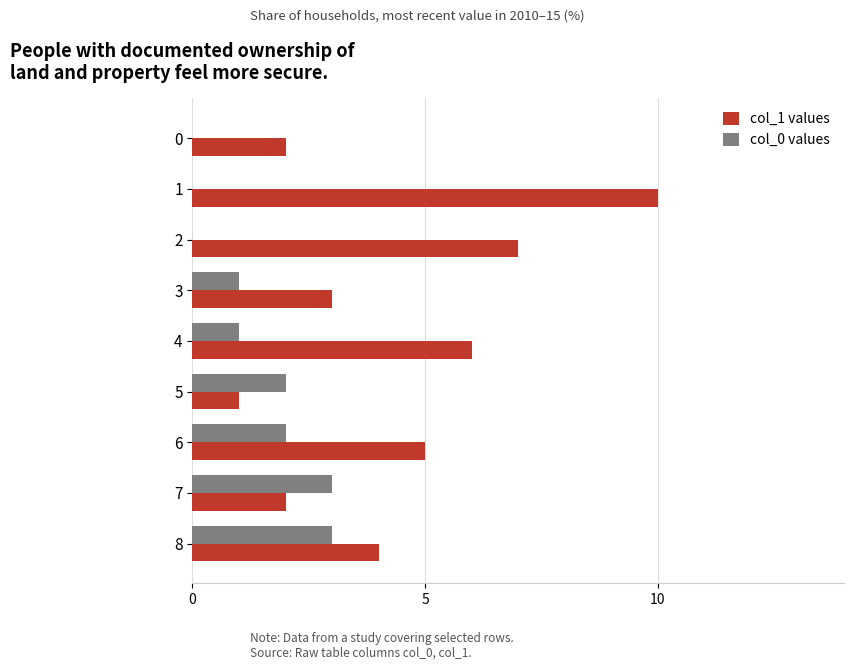

Is the value of col_0 values at 8 greater than the value of col_1 values at 1?

No